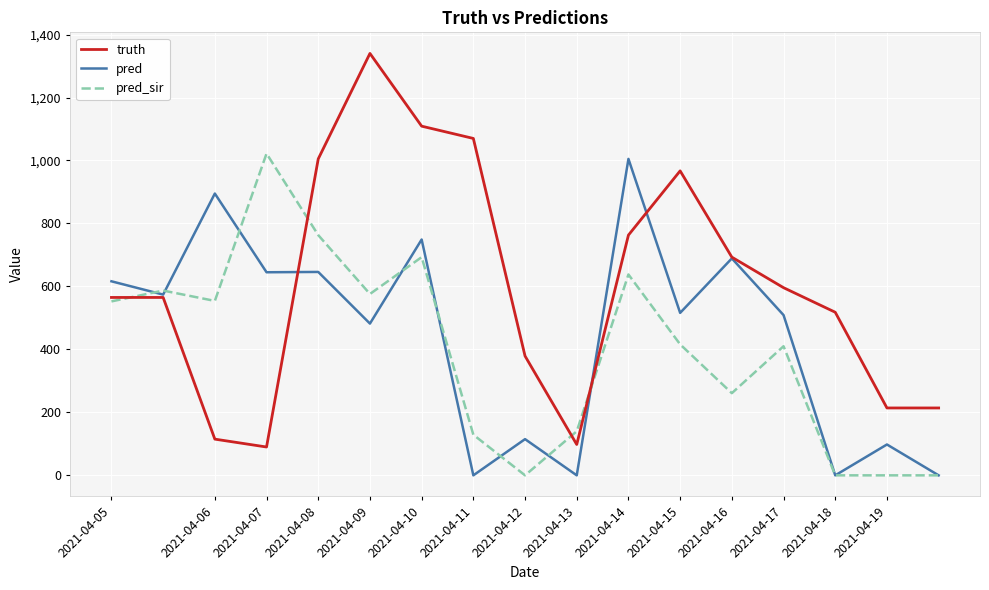

What is the maximum value shown in the chart?

1340.0